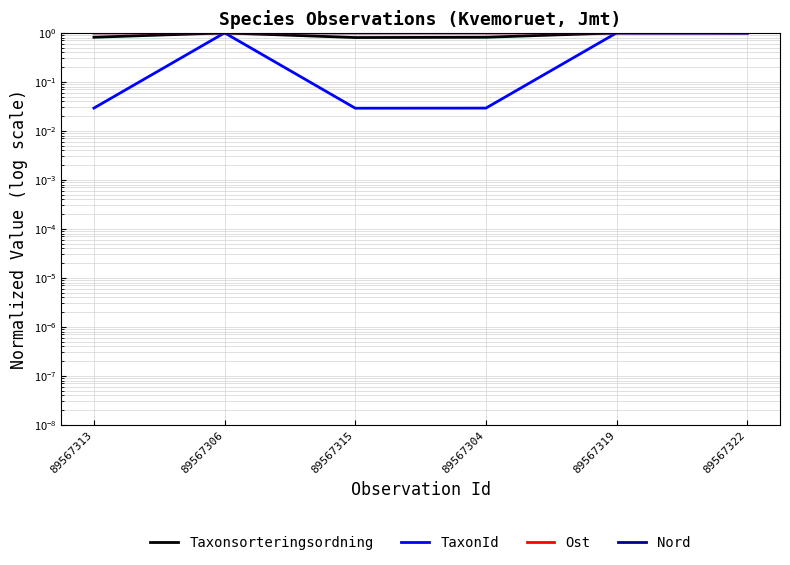

What is the sum of all Nord values?

6.0